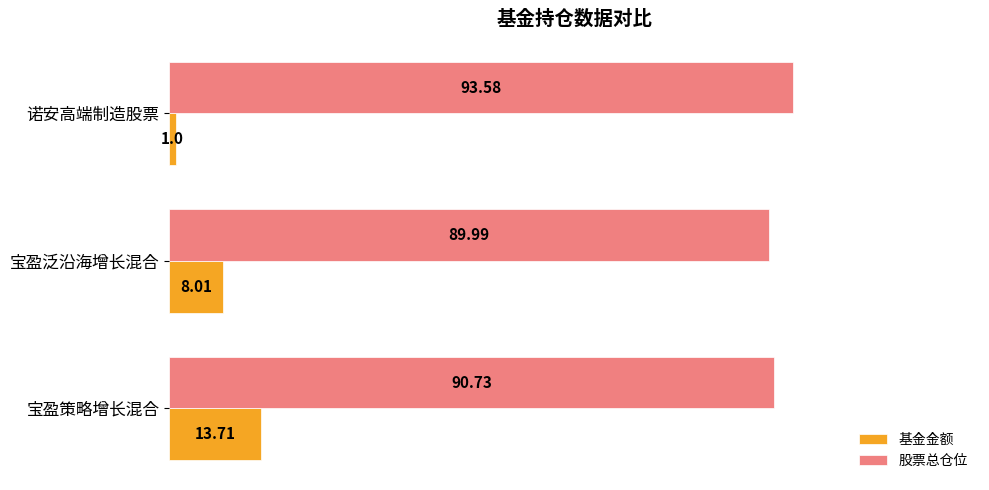

What is the sum of all 股票总仓位 values?

274.3